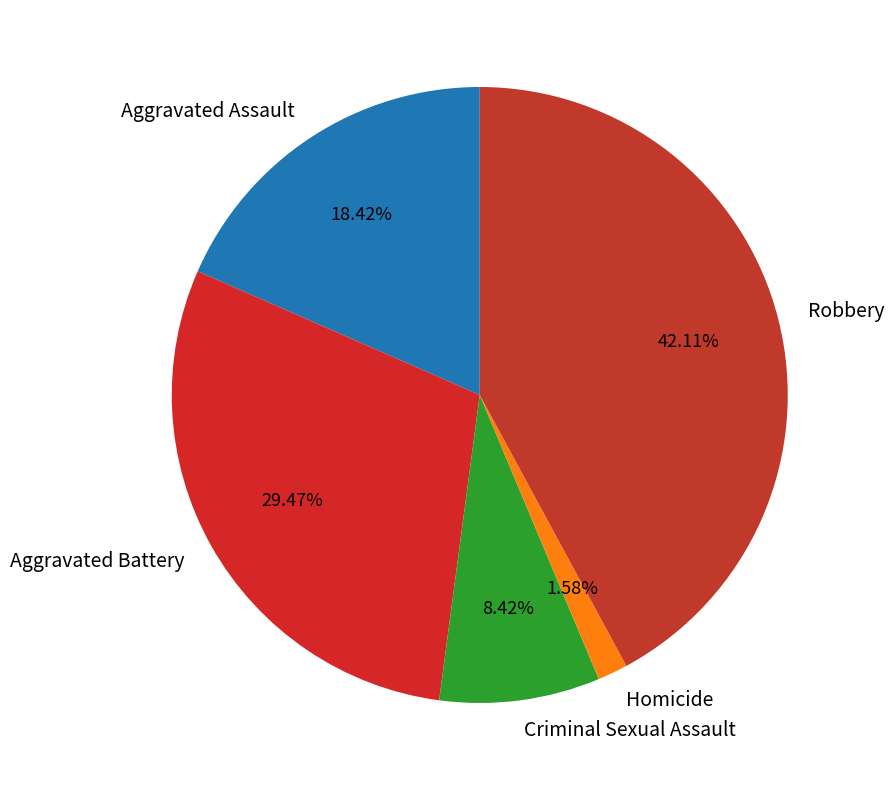

Is there any slice that represents more than half of the pie?

No